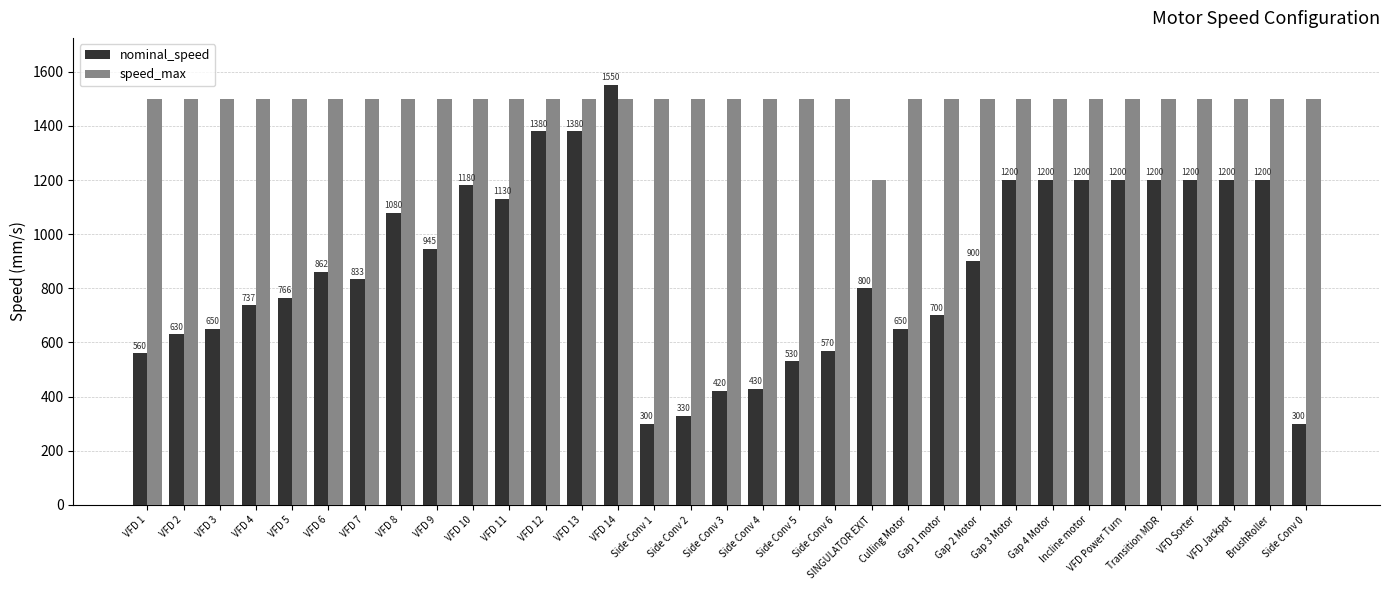

What is the difference between the nominal_speed values at VFD 7 and Side Conv 0?

533